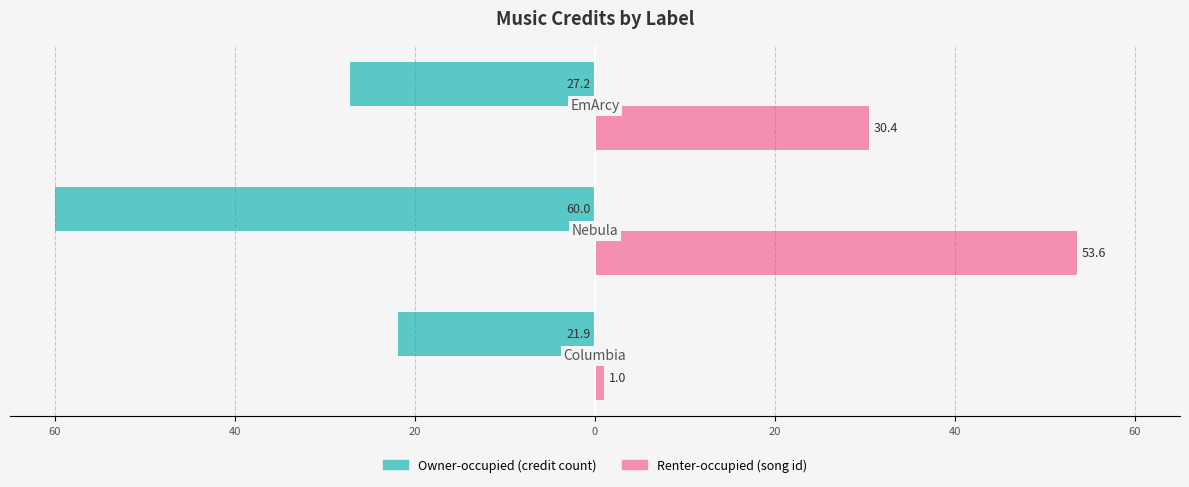

What are all the series names shown in the legend?

Owner-occupied (credit count), Renter-occupied (song id)